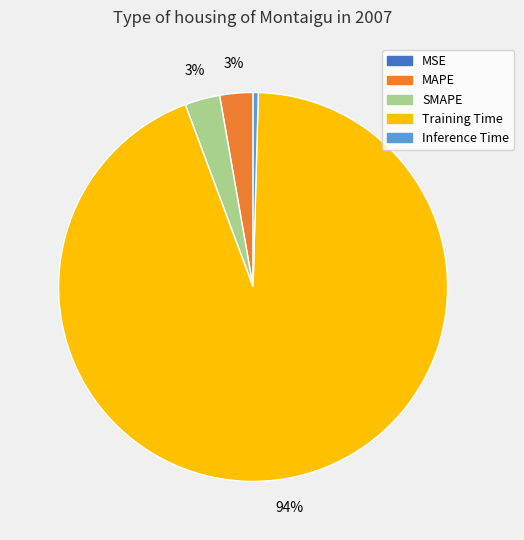

Is it true that SMAPE is 3% of the pie?

True